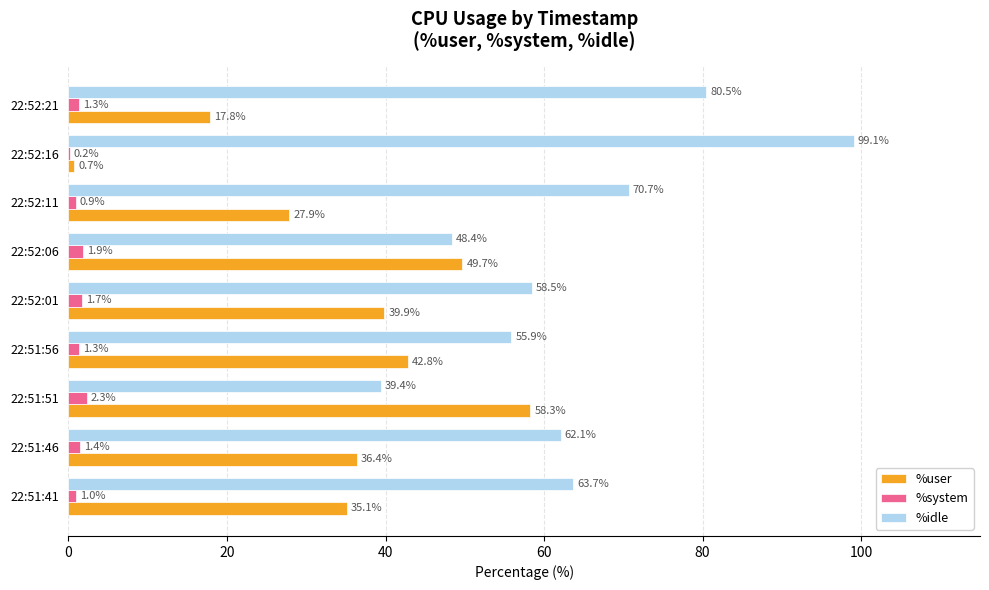

Which series has the largest total across all categories?

%idle